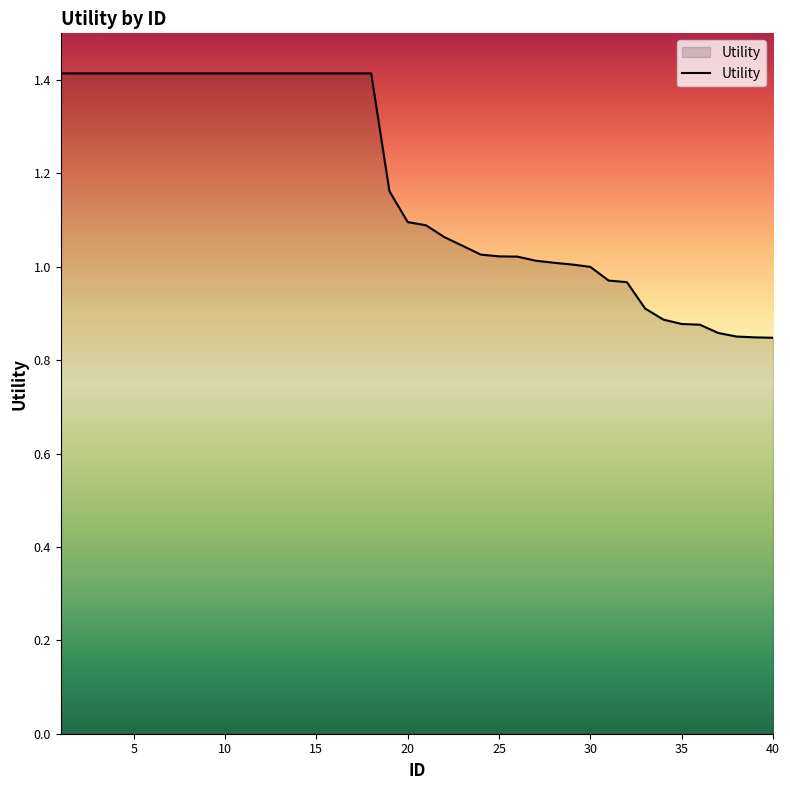

What is the difference between the maximum and minimum values?

0.6